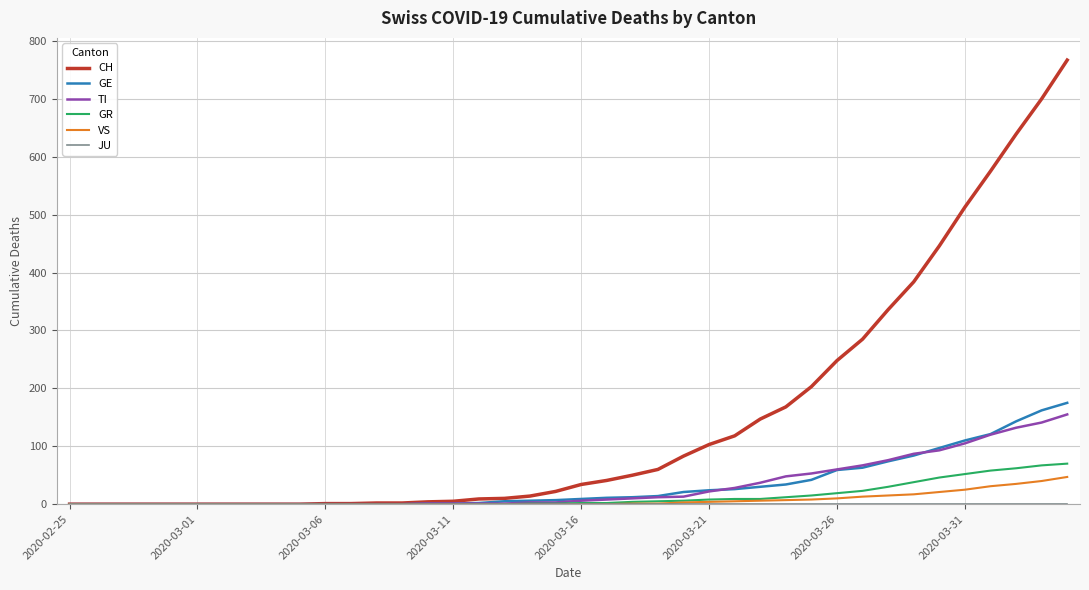

Which series has the widest spread of values?

CH